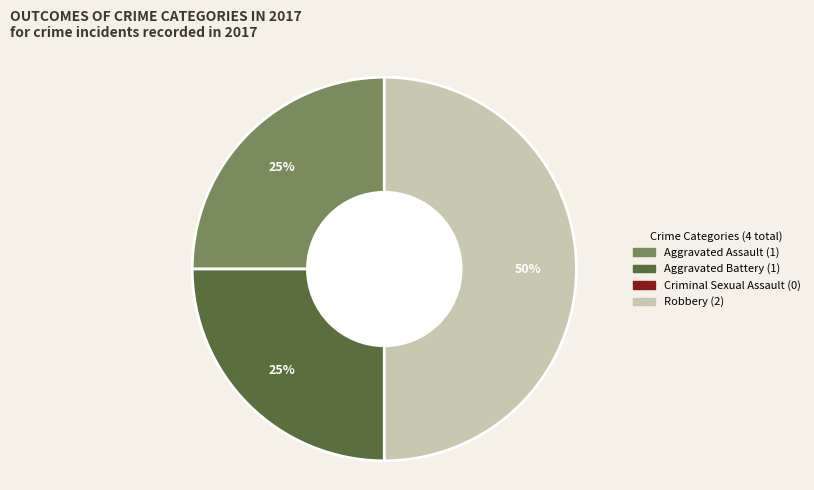

To the nearest percent, what is the average slice percentage?

33%